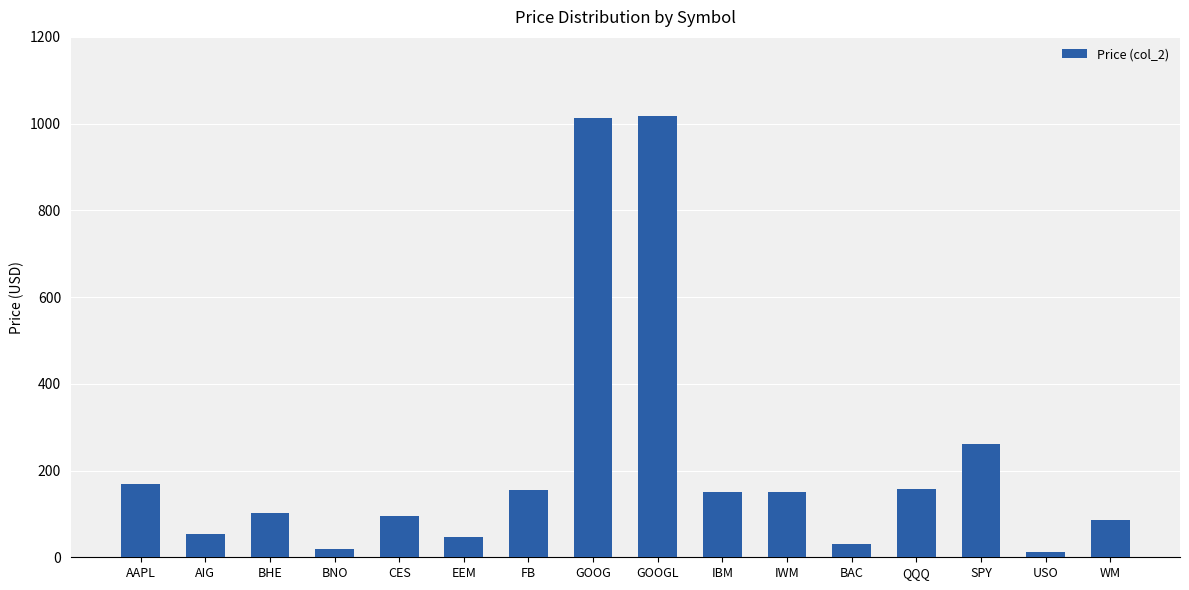

What is the label of the 6th bar from the left?

EEM